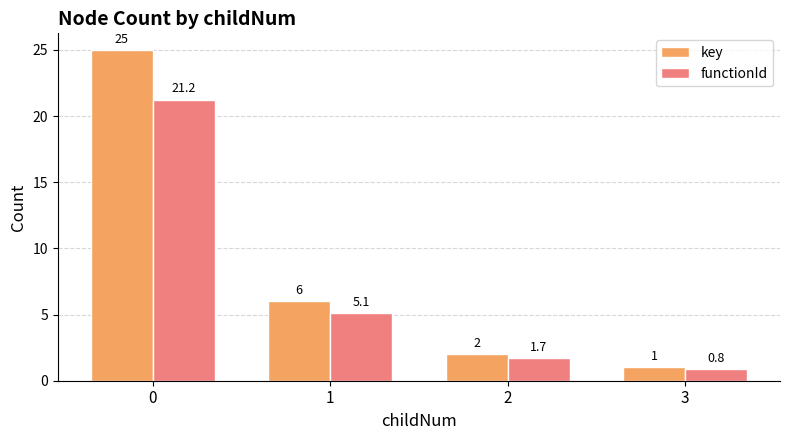

True or false: functionId has a value of 8.6 at 1.

False